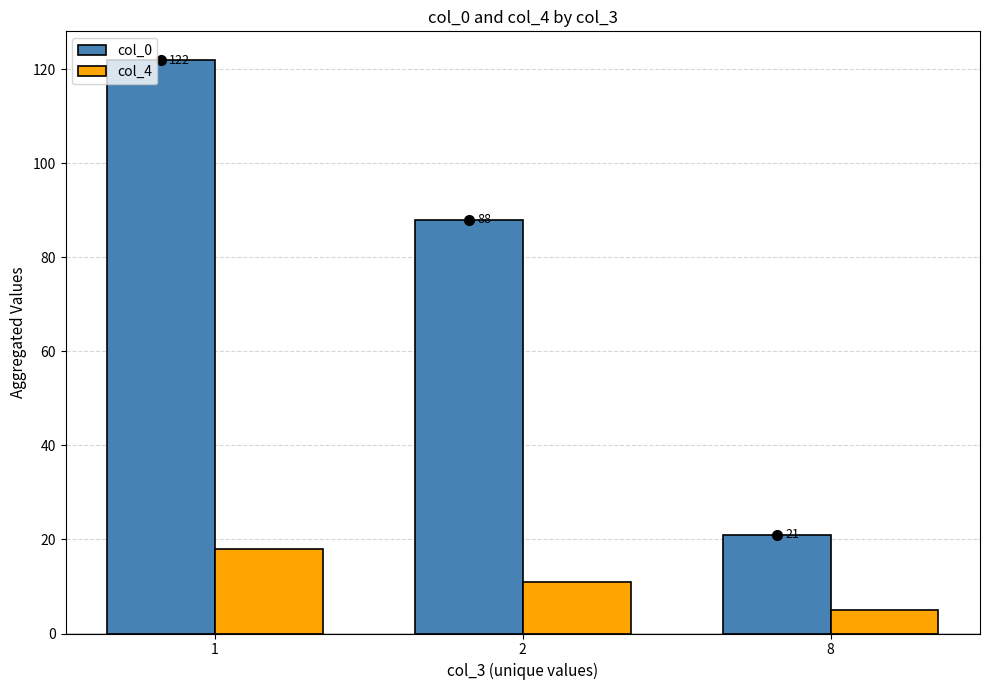

List the series in order of their overall mean, lowest first.

col_4, col_0